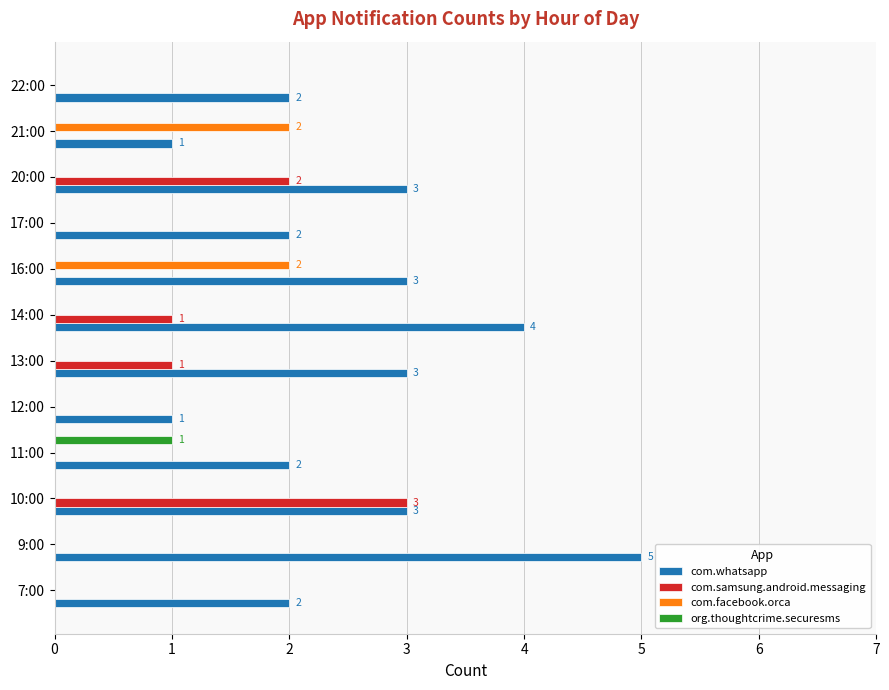

Which series changed the most between 11:00 and 21:00?

com.facebook.orca